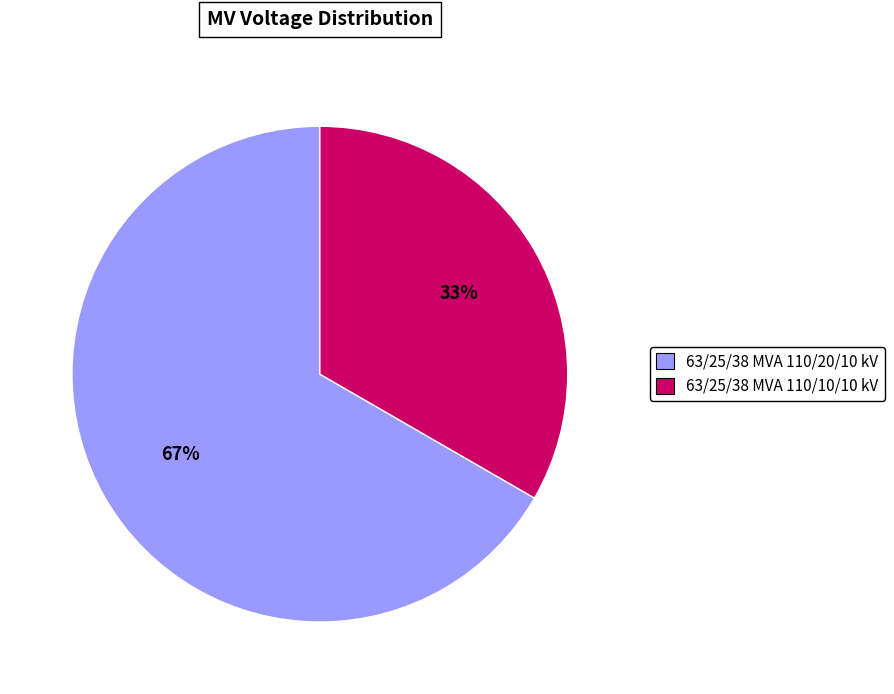

Combined, do 63/25/38 MVA 110/20/10 kV and 63/25/38 MVA 110/10/10 kV account for over 50%?

Yes